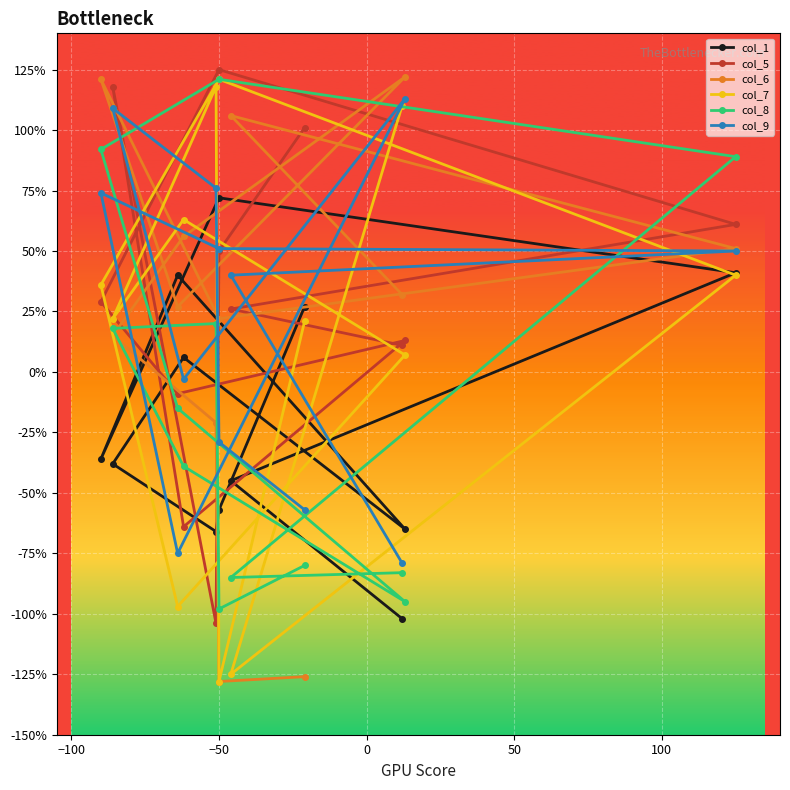

True or false: col_6 and col_7 intersect in this chart.

True